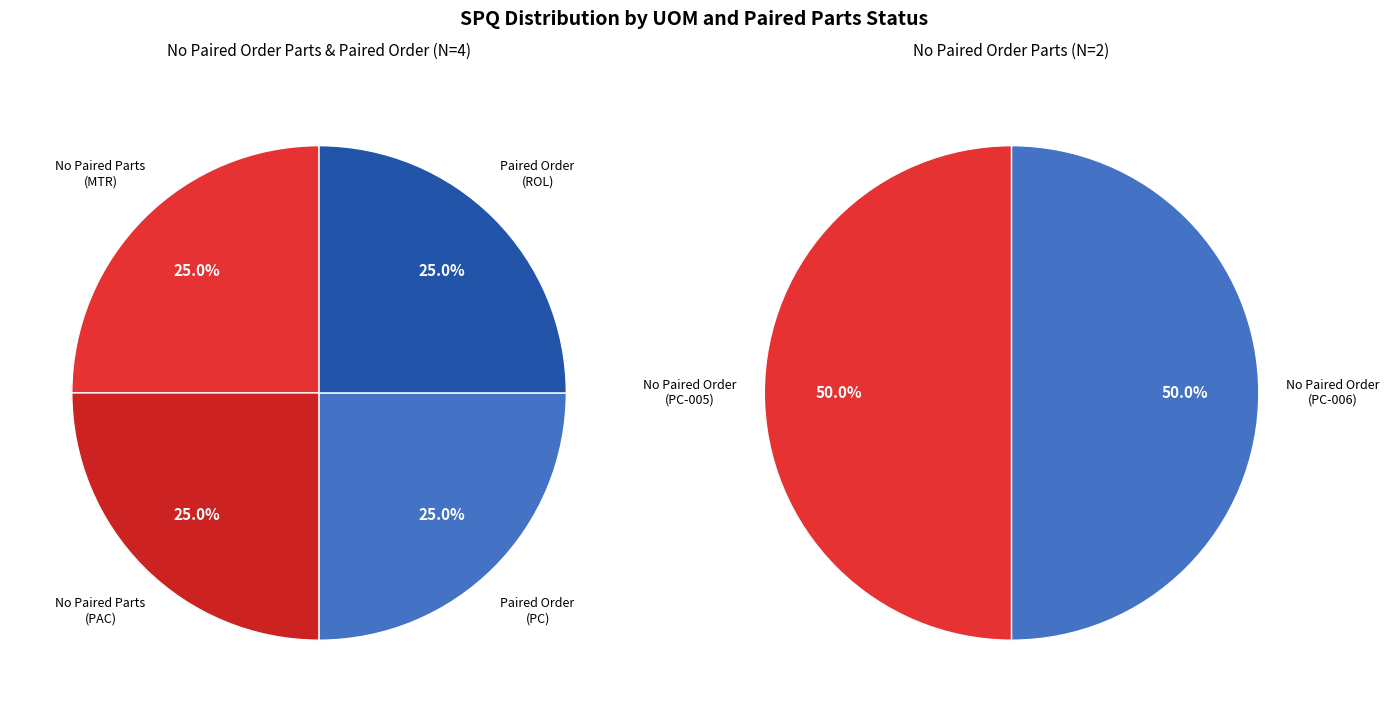

Which category has the biggest portion of the pie?

No Paired Parts (MTR)